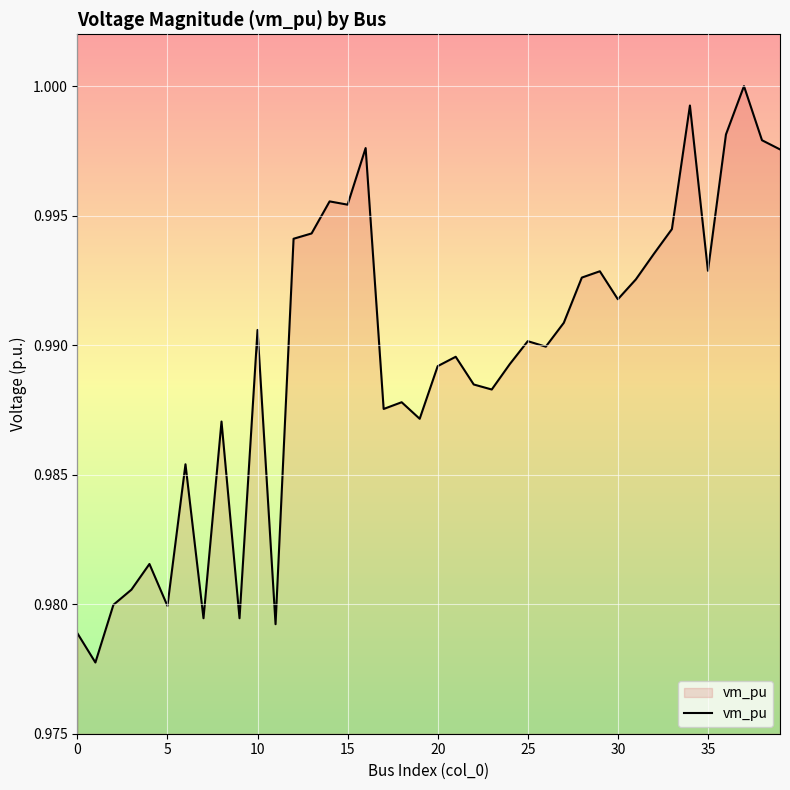

True or false: there are more than 1 points higher than both neighbors.

True